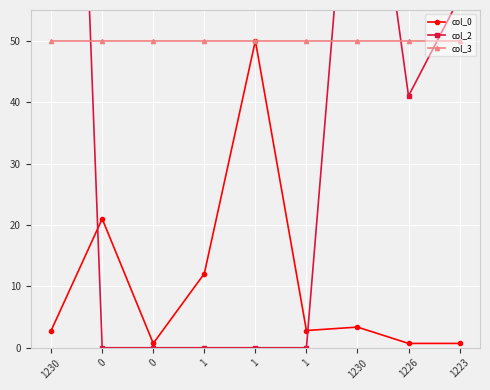

At which label is col_3 closest to 50?

1230